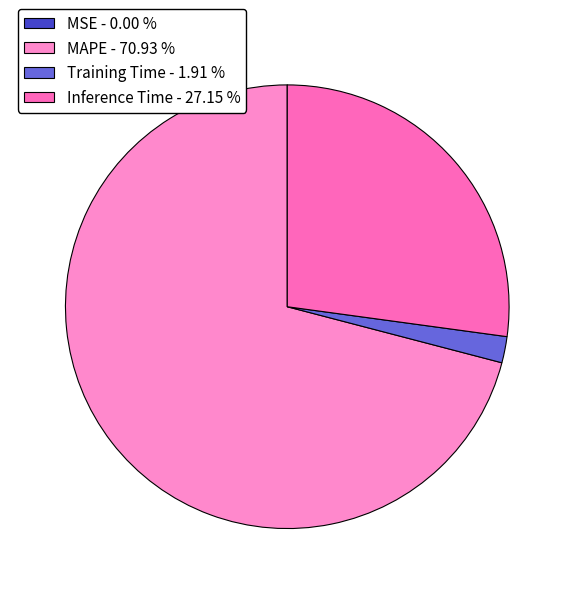

What is the majority slice?

MAPE